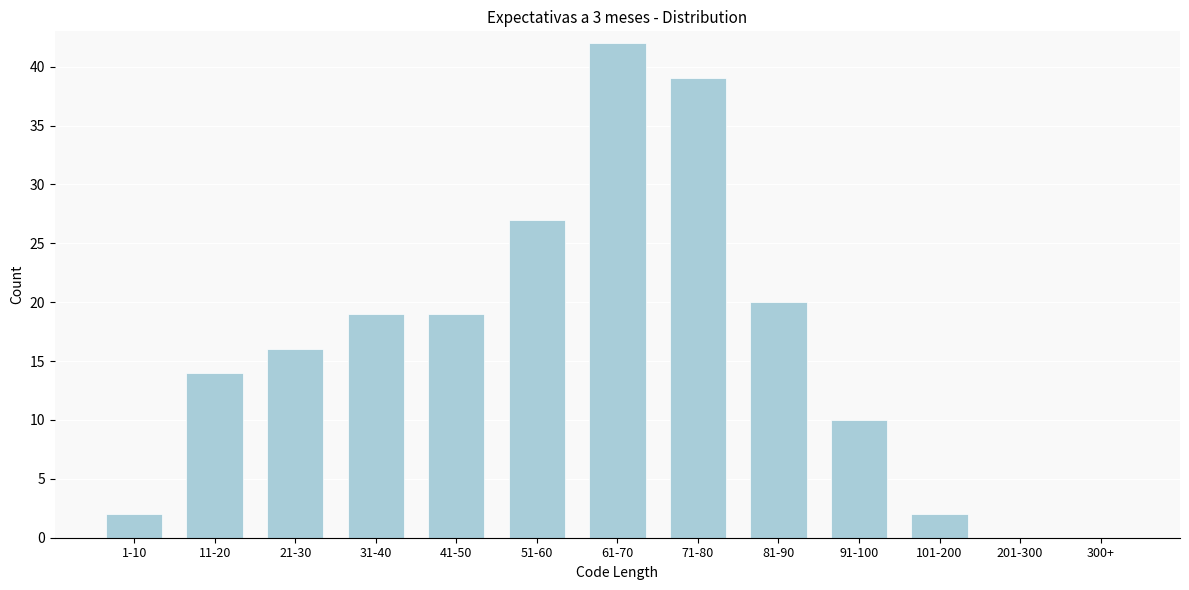

Reading left to right, list all the values displayed in this chart.

1-10=2	11-20=14	21-30=16	31-40=19	41-50=19	51-60=27	61-70=42	71-80=39	81-90=20	91-100=10	101-200=2	201-300=0	300+=0